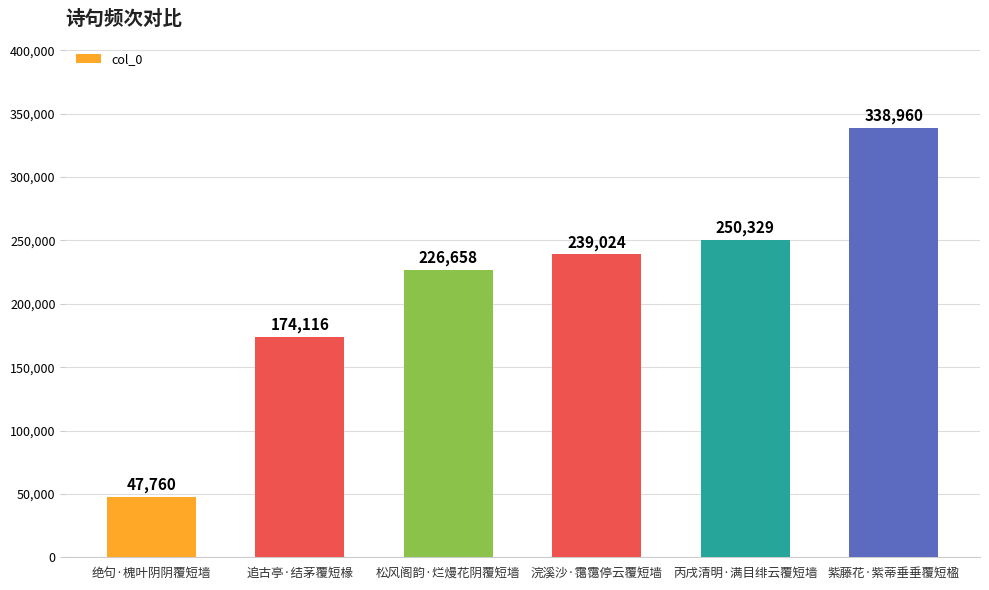

List the labels in order of value, largest first.

紫藤花·紫蒂垂垂覆短楹, 丙戌清明·满目绯云覆短墙, 浣溪沙·霭霭停云覆短墙, 松风阁韵·烂熳花阴覆短墙, 追古亭·结茅覆短椽, 绝句·槐叶阴阴覆短墙